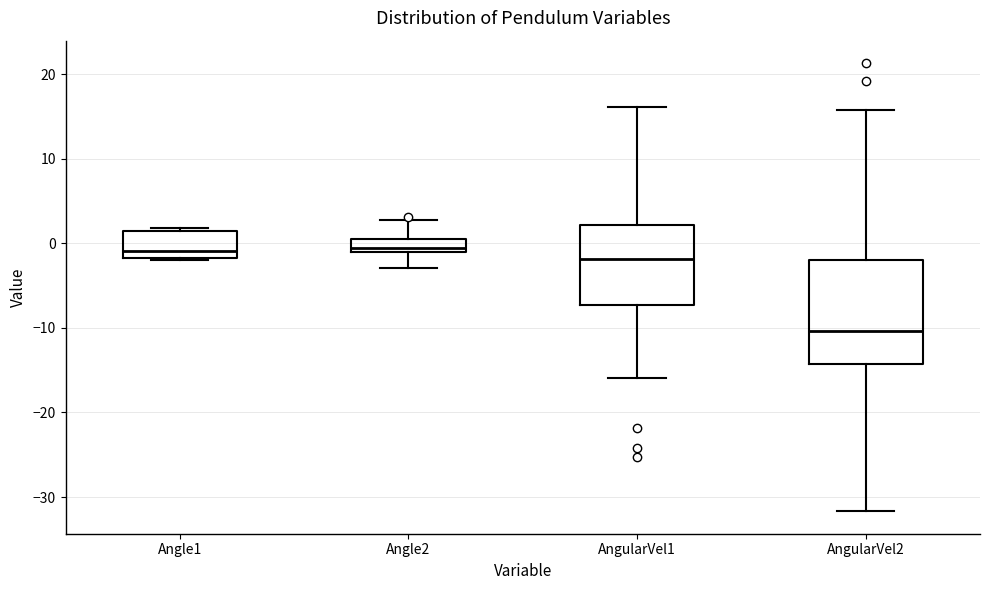

Reading left to right, transcribe this box plot: for each box, give where its median line is, the range the box spans, and where its two whiskers end, as read against the y-axis. The values are not printed on the chart, so give them approximately, as read against the axis.

Angle1: median -1, box -2 to 1, whiskers -2 to 2
Angle2: median -1 (just above the box's lower edge), box -1 to 1, whiskers -3 to 3
AngularVel1: median -2, box -7 to 2, whiskers -16 to 16
AngularVel2: median -10, box -14 to -2, whiskers -32 to 16